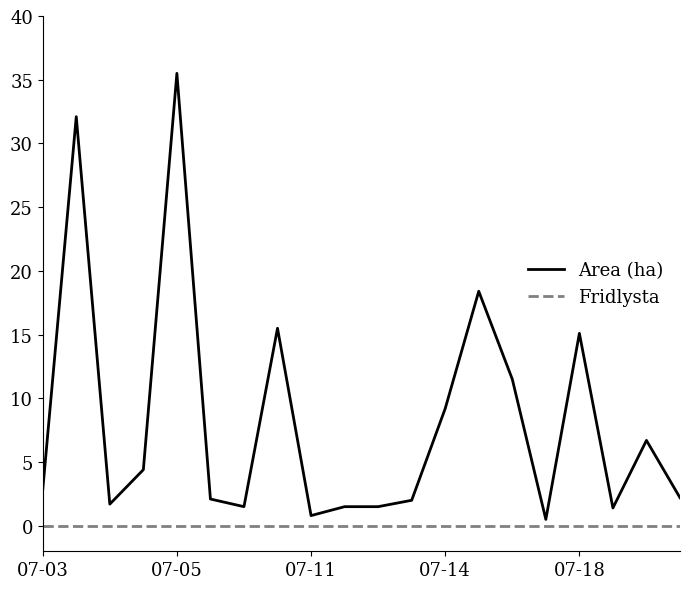

What is the difference between the maximum and minimum values in the Area (ha) series?

35.0